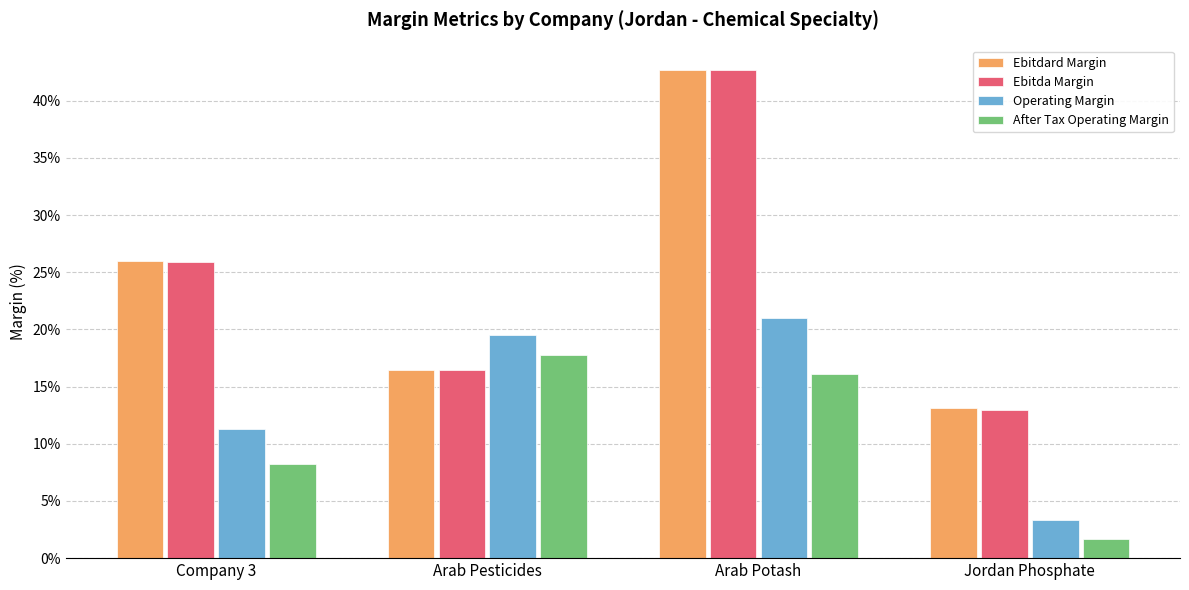

Where is Operating Margin nearest to the value 12?

Company 3